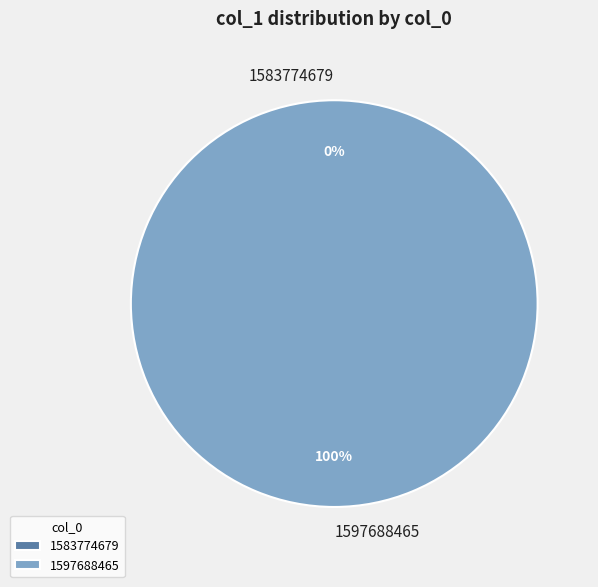

Does 1583774679 represent more than half of the total?

No